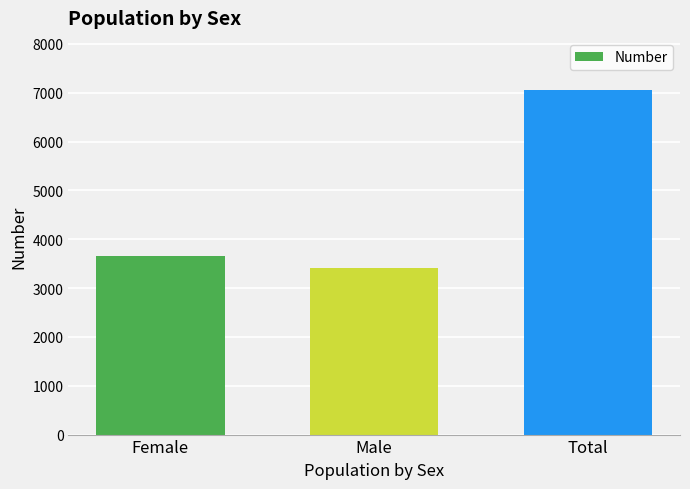

What is the value of the 3rd bar from the left?

7065